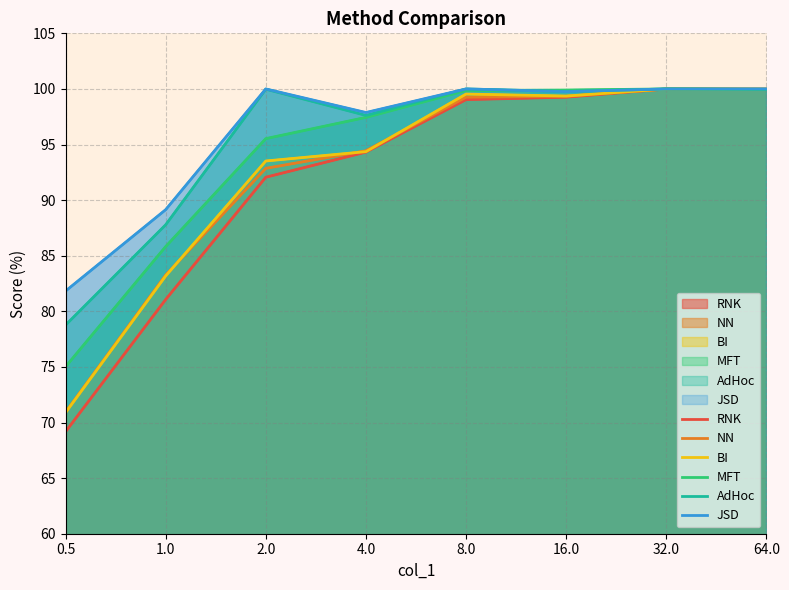

Which series has the largest range (max minus min)?

RNK